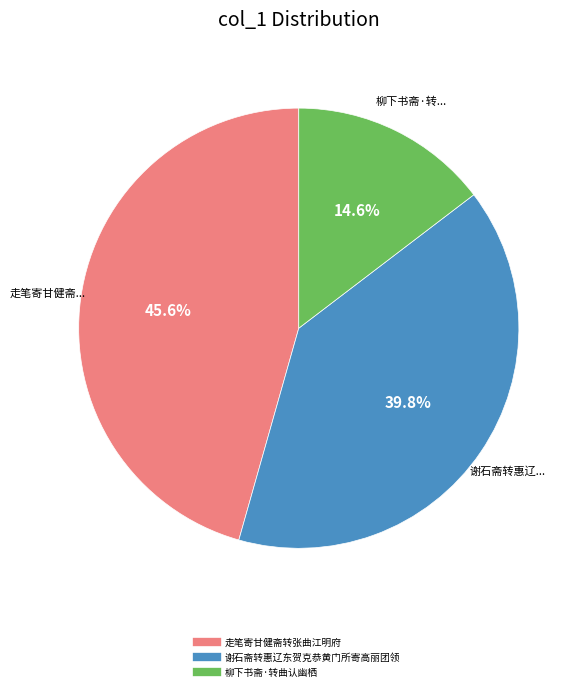

Does 走笔寄甘健斋转张曲江明府 account for over 50% of the chart?

No